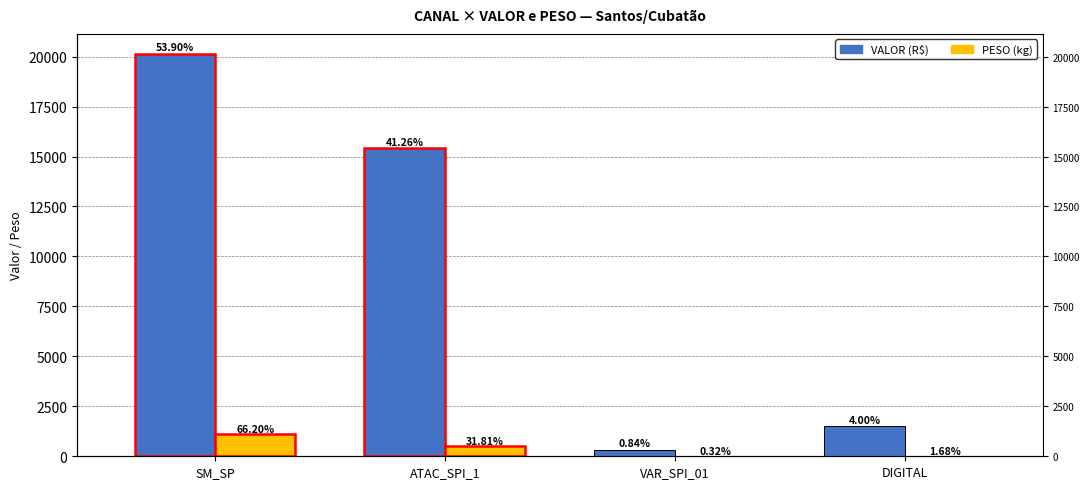

How many bars are there in total?

8